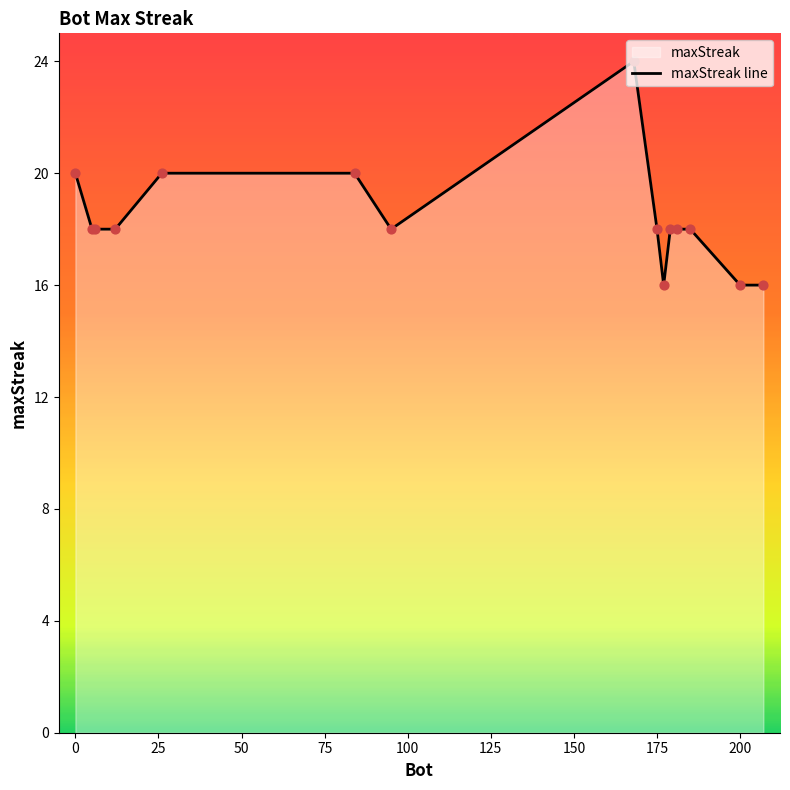

What is the difference between the maximum and minimum values?

8